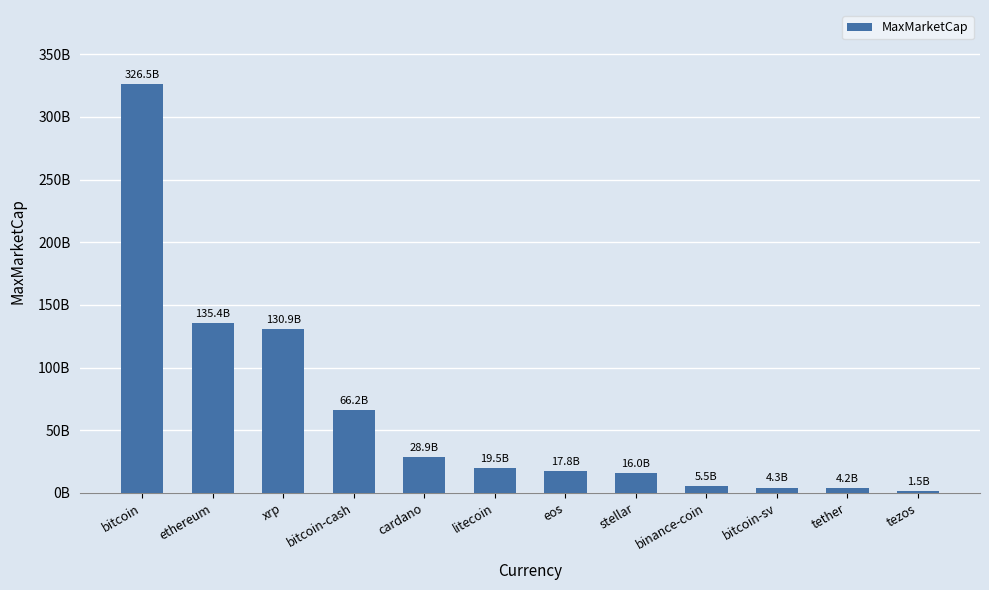

Are the bars horizontal?

No